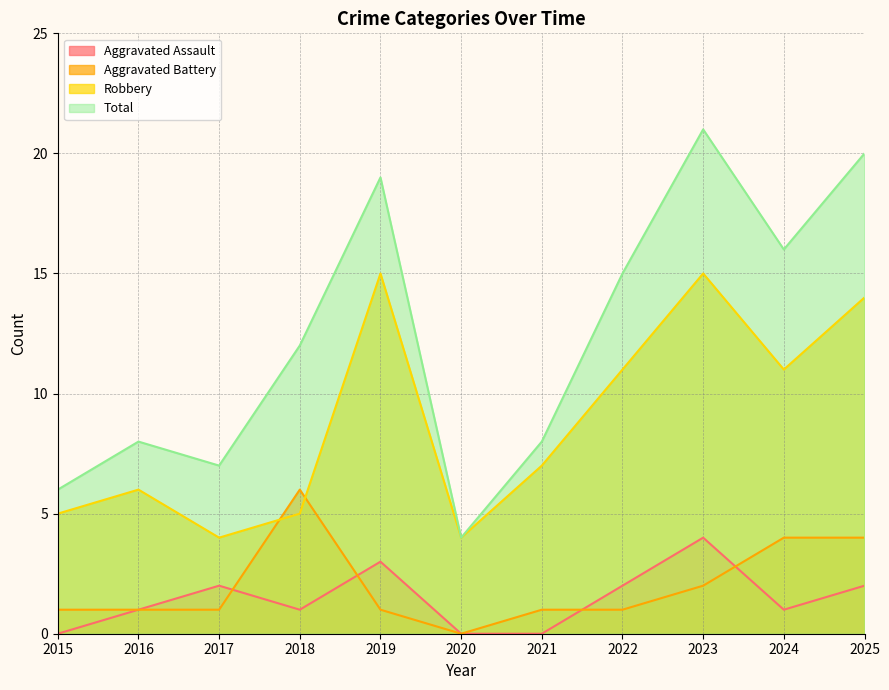

Does the chart display data point markers on the line(s)?

No